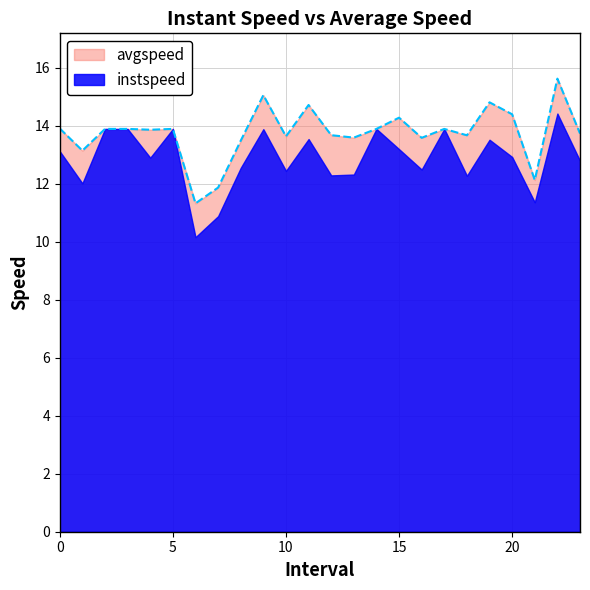

What is the ratio of the value at 7.0 to the value at 20.0?

0.8